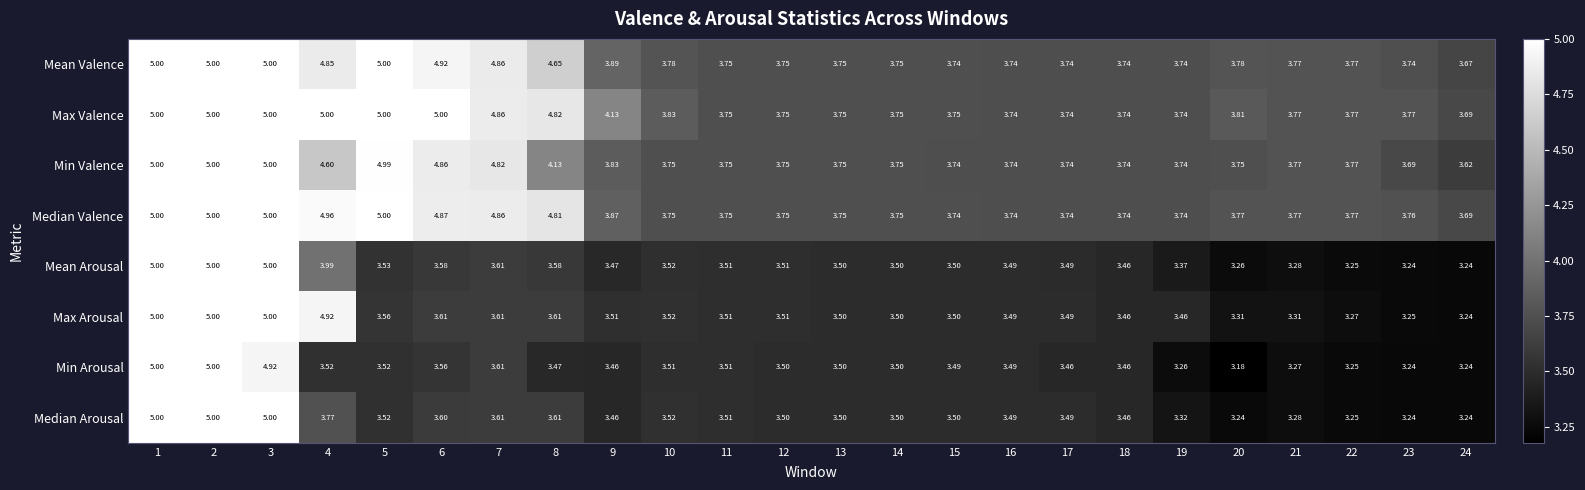

Which series has the largest total across all categories?

Max Valence